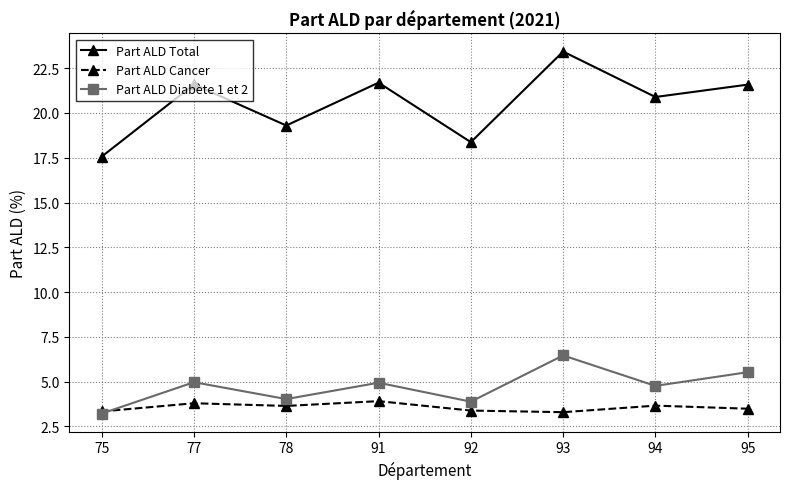

At how many categories does at least one series exceed 21?

4